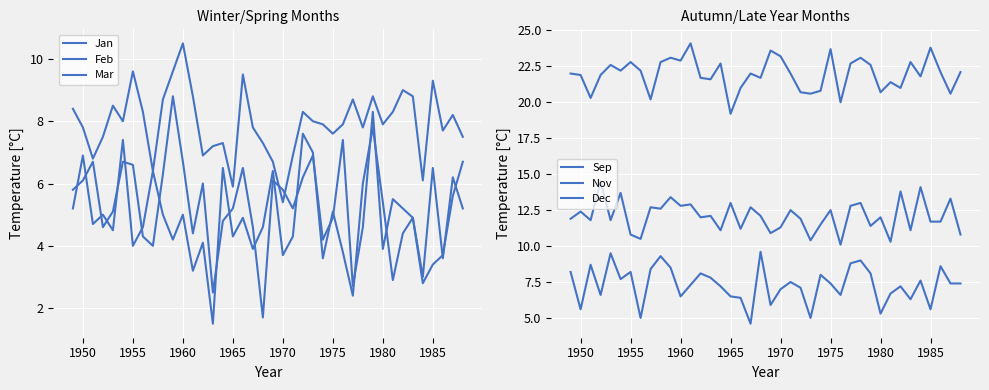

Does the chart display data point markers on the line(s)?

No